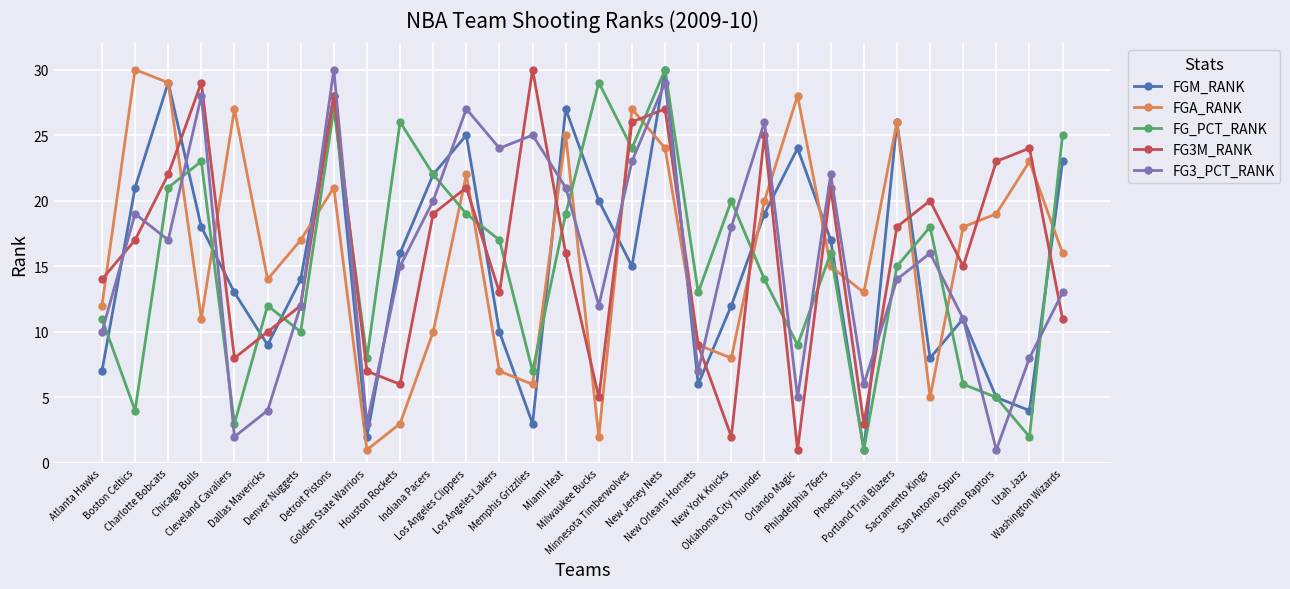

True or false: FGM_RANK has more than 1 points higher than both neighbors.

True